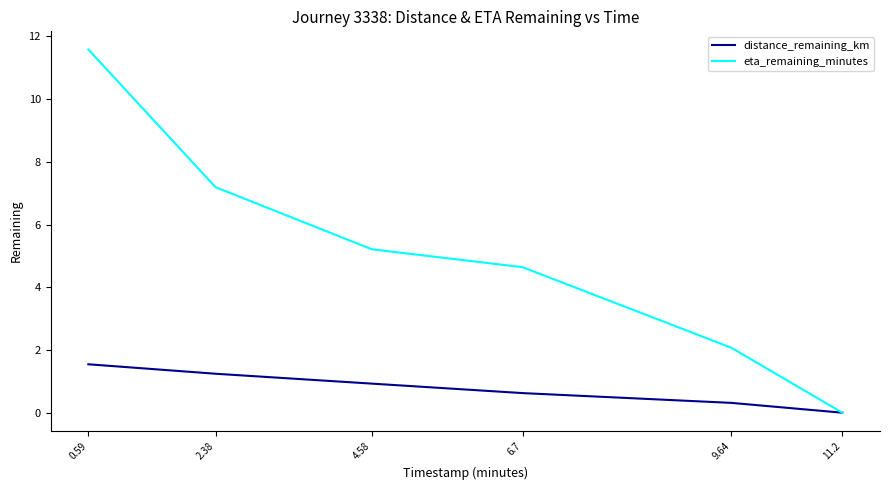

What is the difference between the eta_remaining_minutes values at 2.38 and 9.64?

5.1